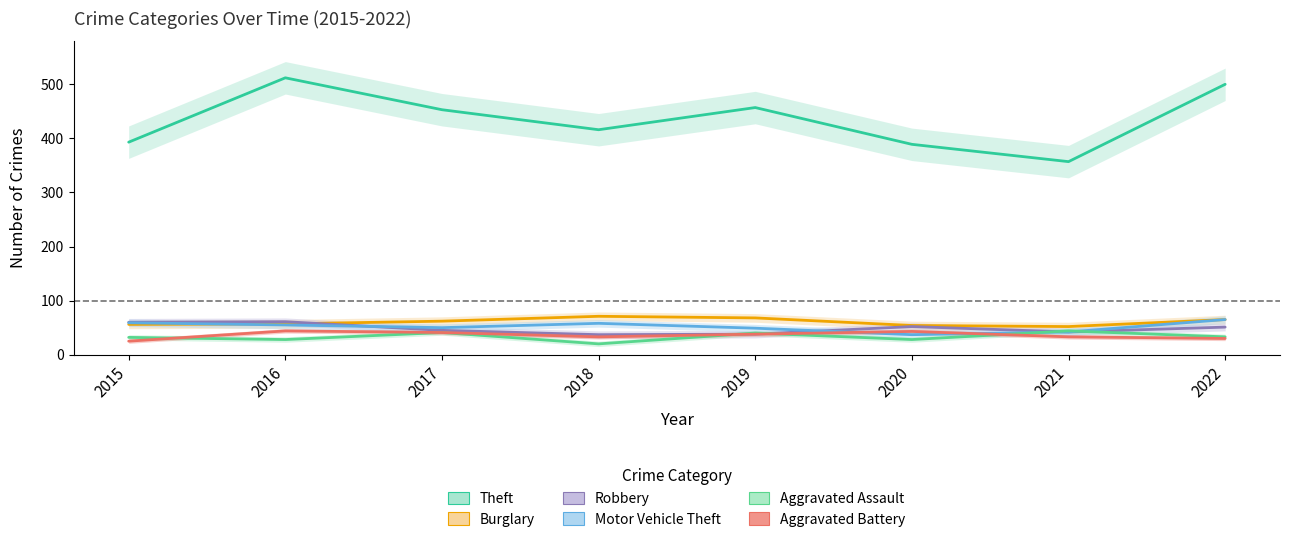

True or false: Motor Vehicle Theft has a value of 49 at 2019.

True